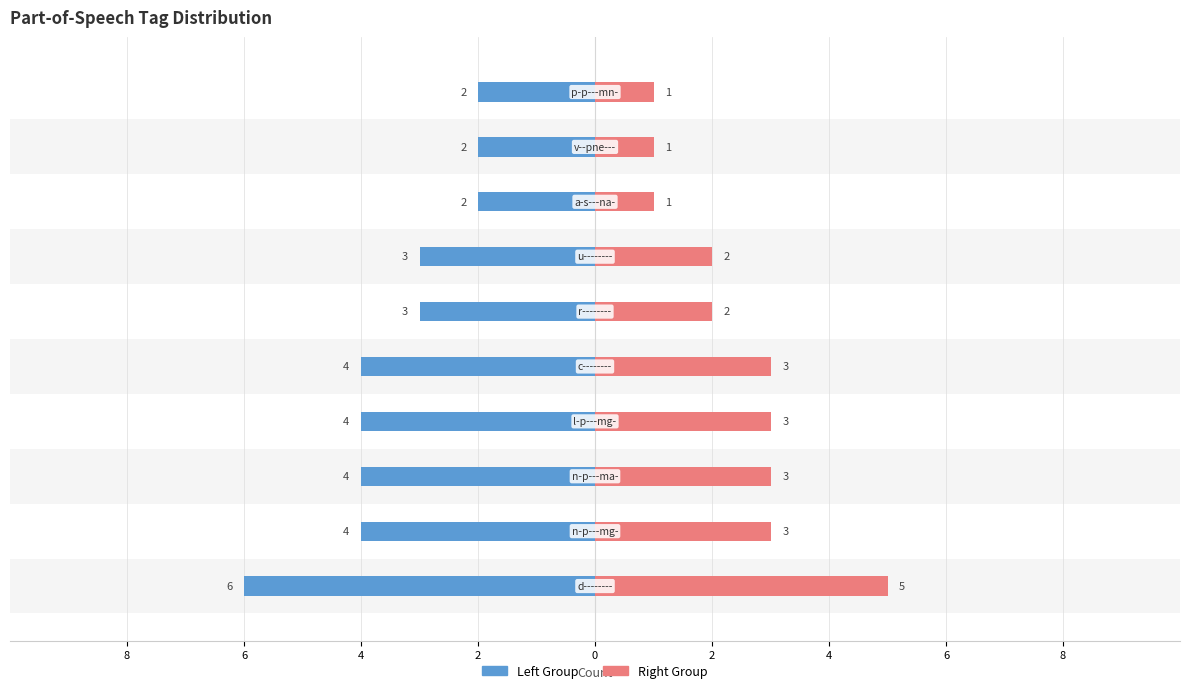

Count the Left values in the range 2 to 4.

9